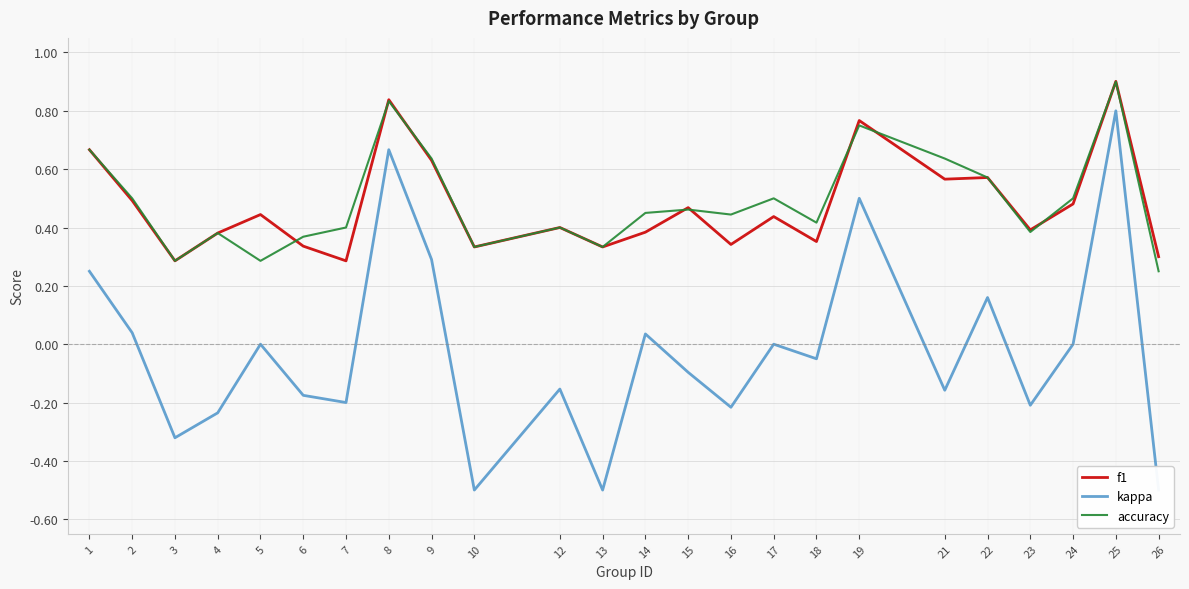

How many accuracy values are between 0 and 1?

24